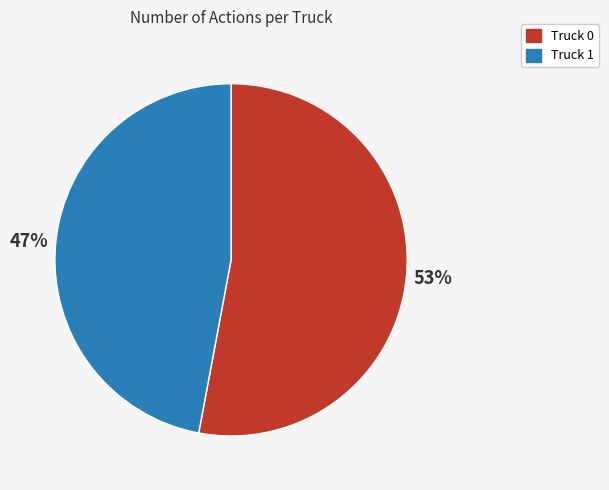

True or false: Truck 0 accounts for 43% of the total.

False